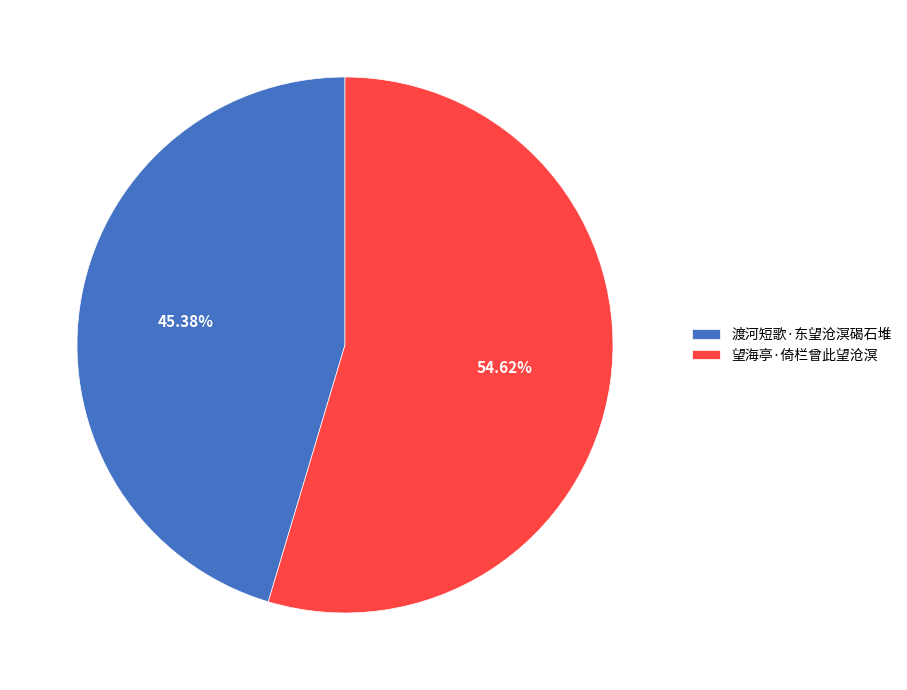

True or false: 望海亭·倚栏曾此望沧溟 accounts for 63% of the total.

False